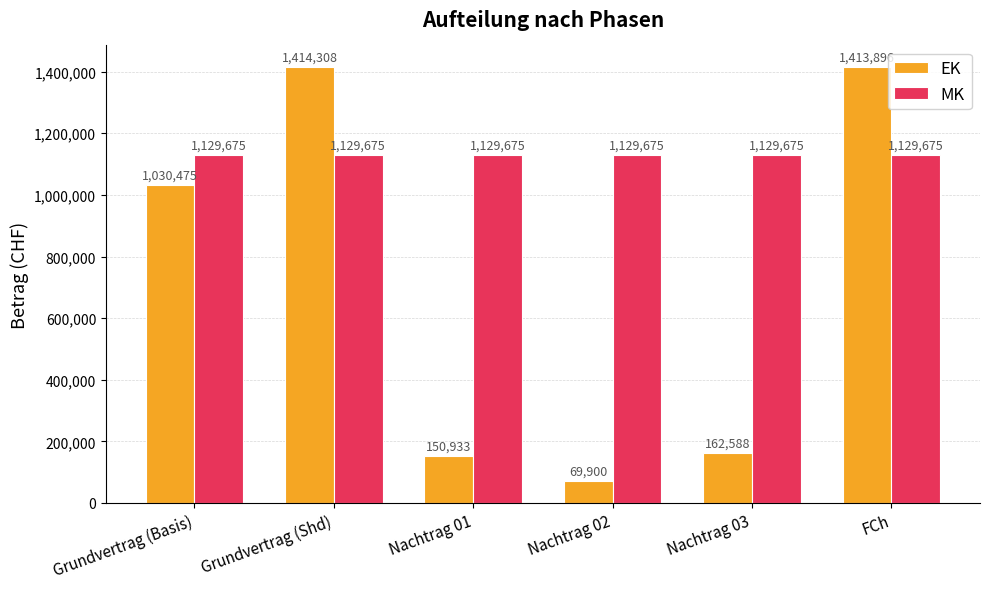

List the series in order of their peak value, lowest first.

MK, EK